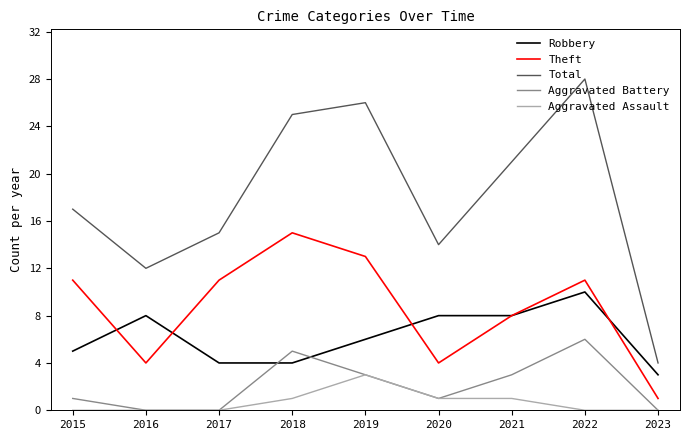

Which series has the largest total across all categories?

Total